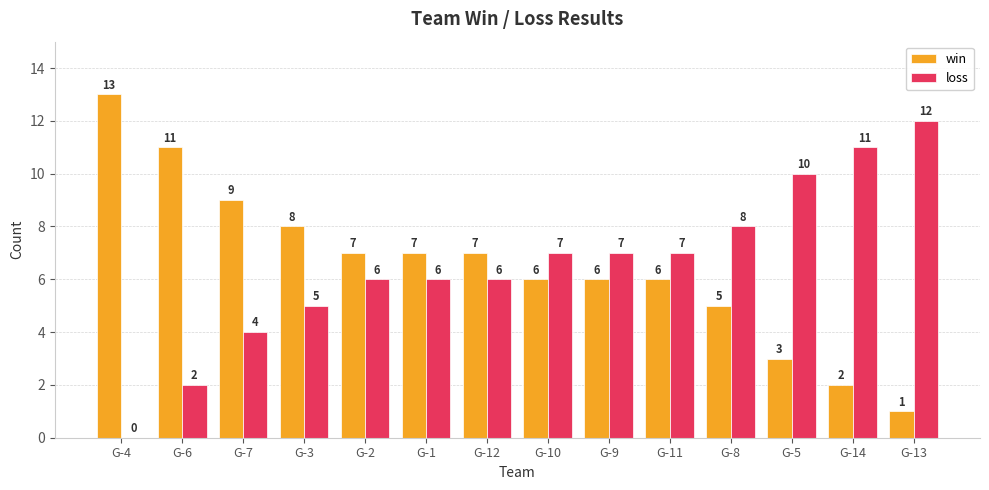

The loss series shows 0 at G-4. True or false?

True